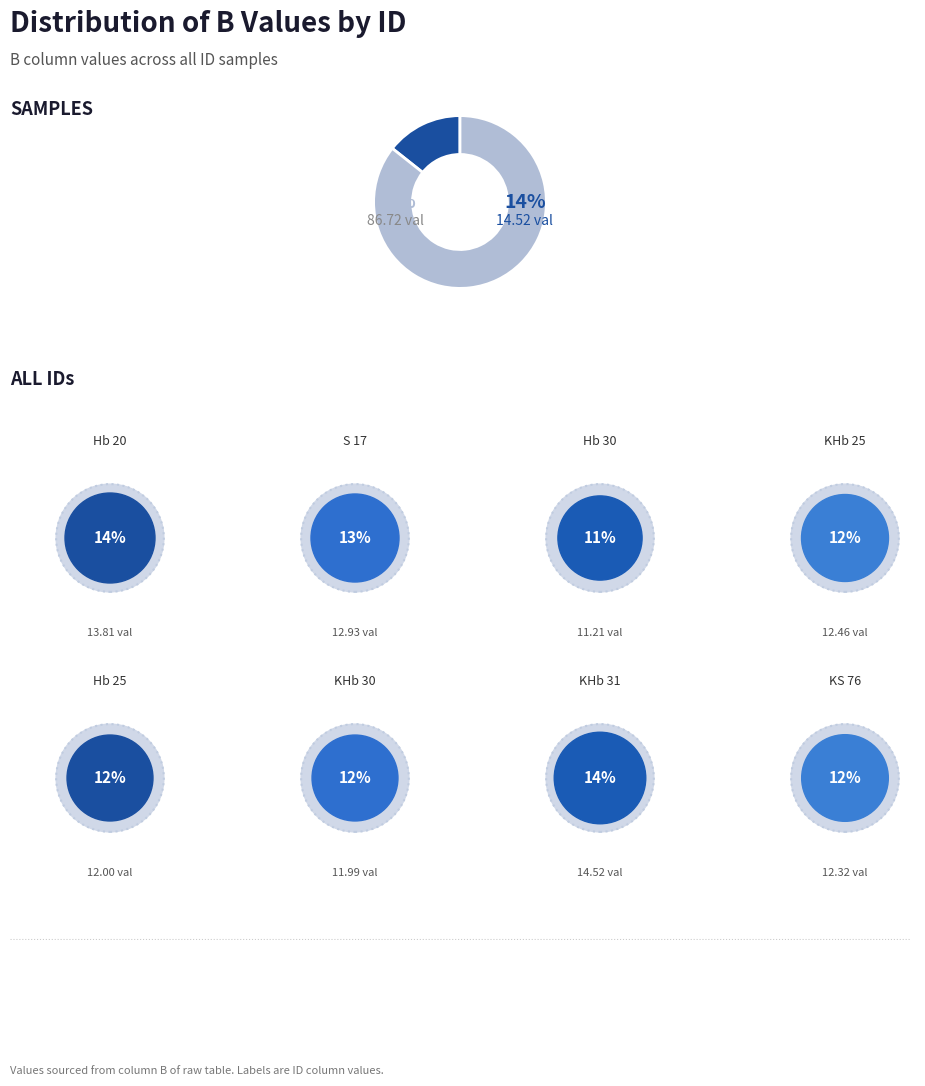

What percentage is NOT represented by KHb 25?

87.7%